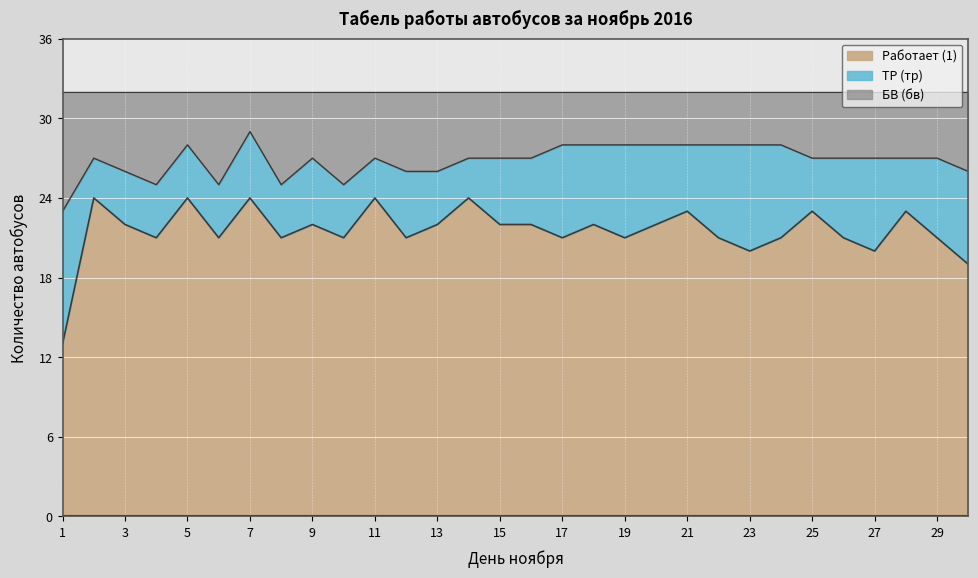

What are all the series names shown in the legend?

Работает (1), ТР (тр), БВ (бв)